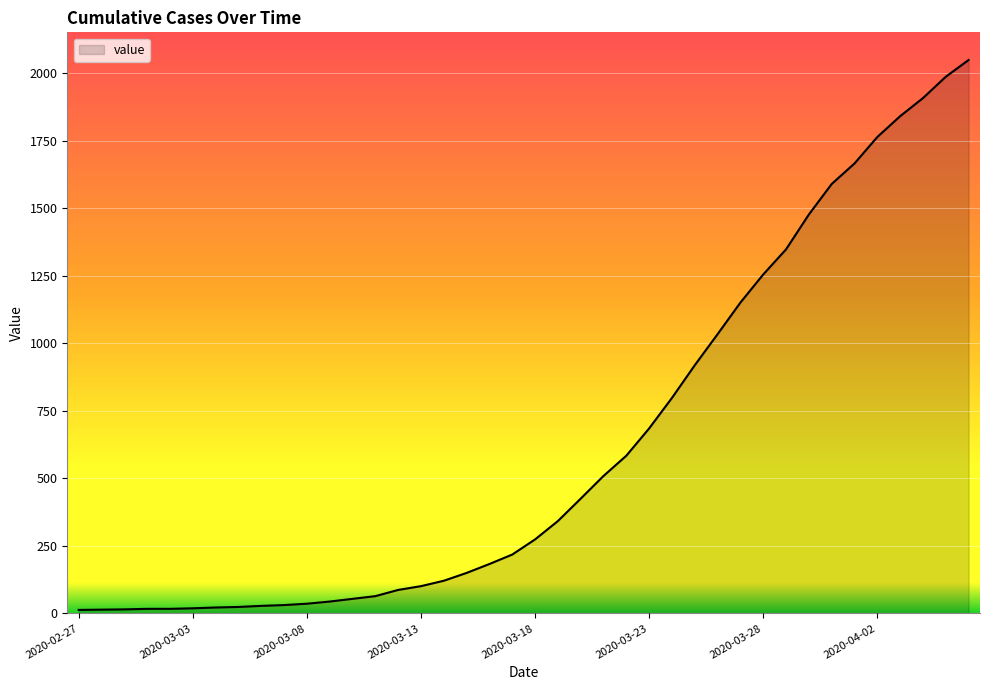

What is the difference between the maximum and minimum values?

2036